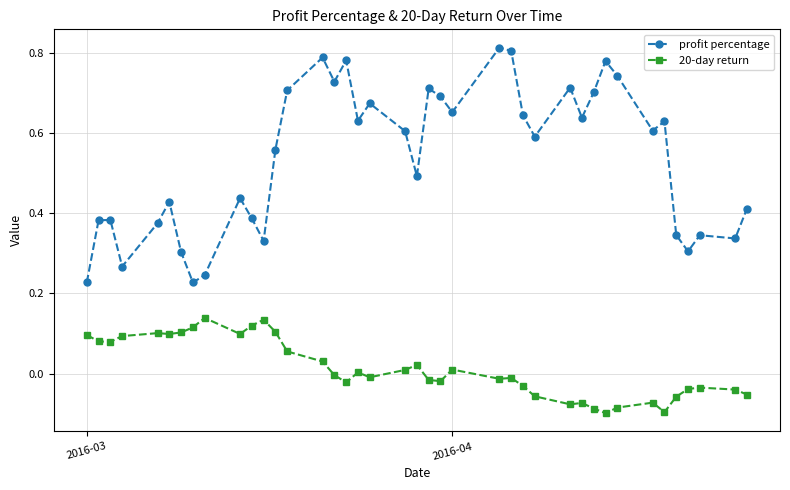

Rank the series by their average value, from lowest to highest.

20-day return, profit percentage